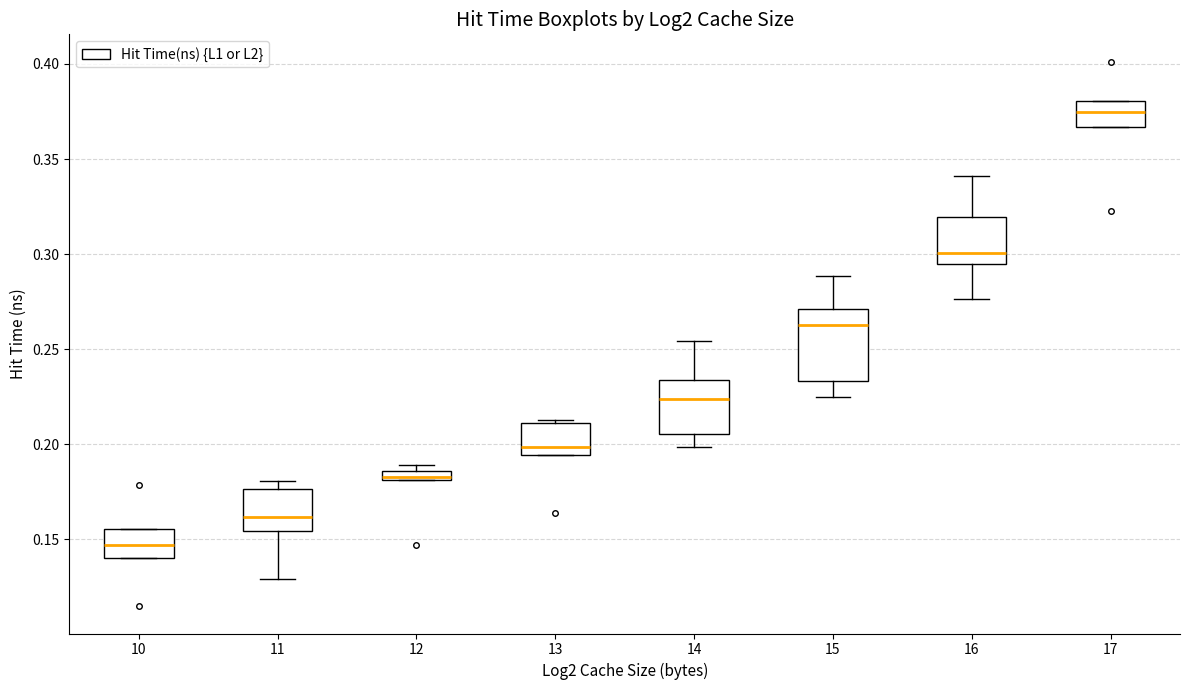

Comparing the boxes themselves (not the whiskers), which one is the tallest?

15